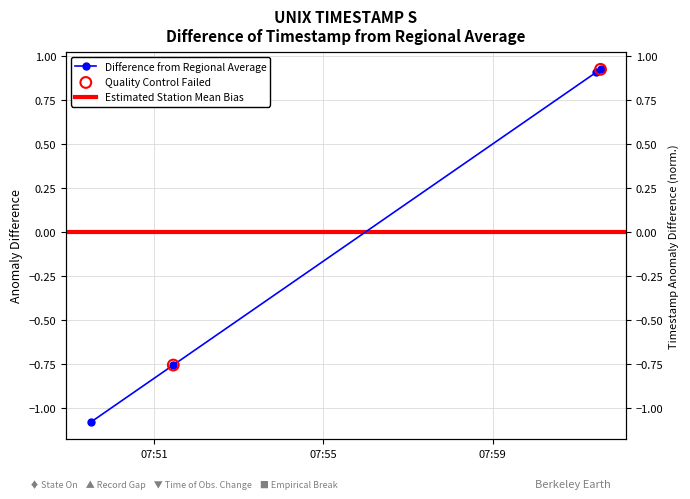

Between 2022-12-22 07:49:31 and 2022-12-22 07:51:27, which is larger?

2022-12-22 07:51:27